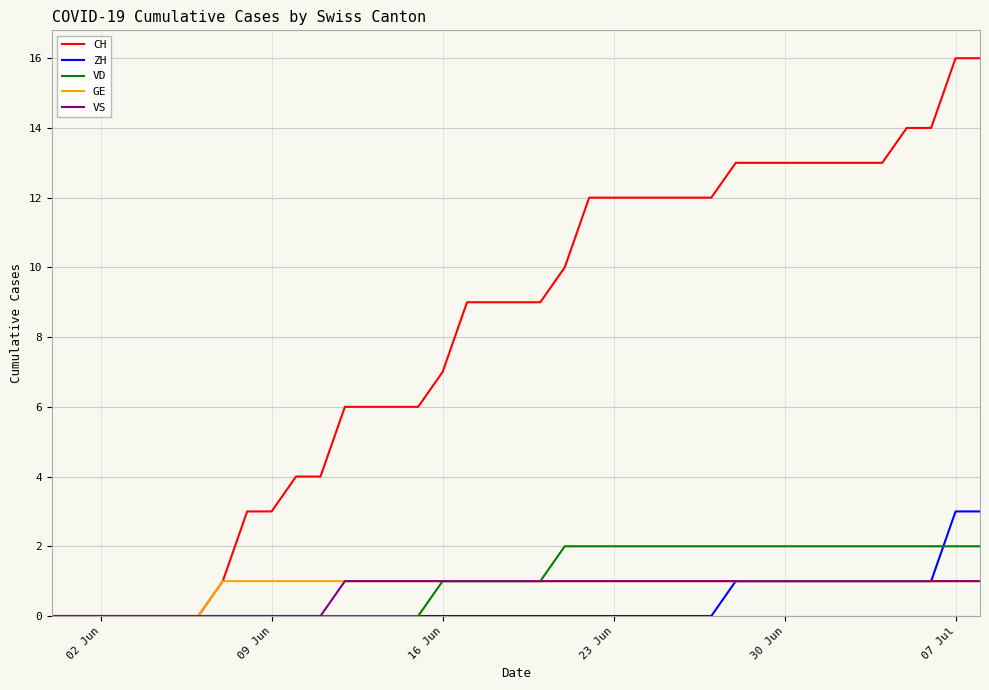

Which series has the largest total across all categories?

CH